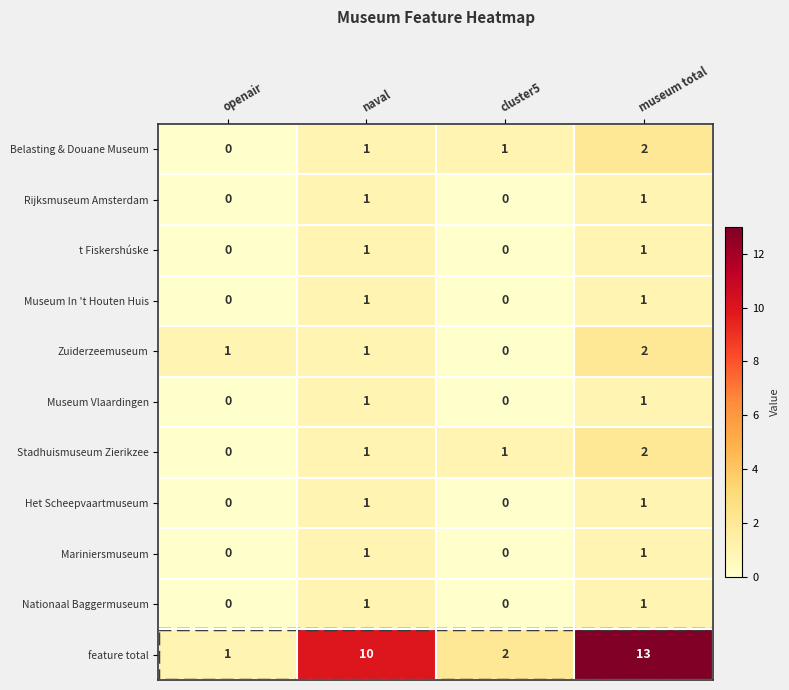

How many Zuiderzeemuseum values are between 1 and 2?

3